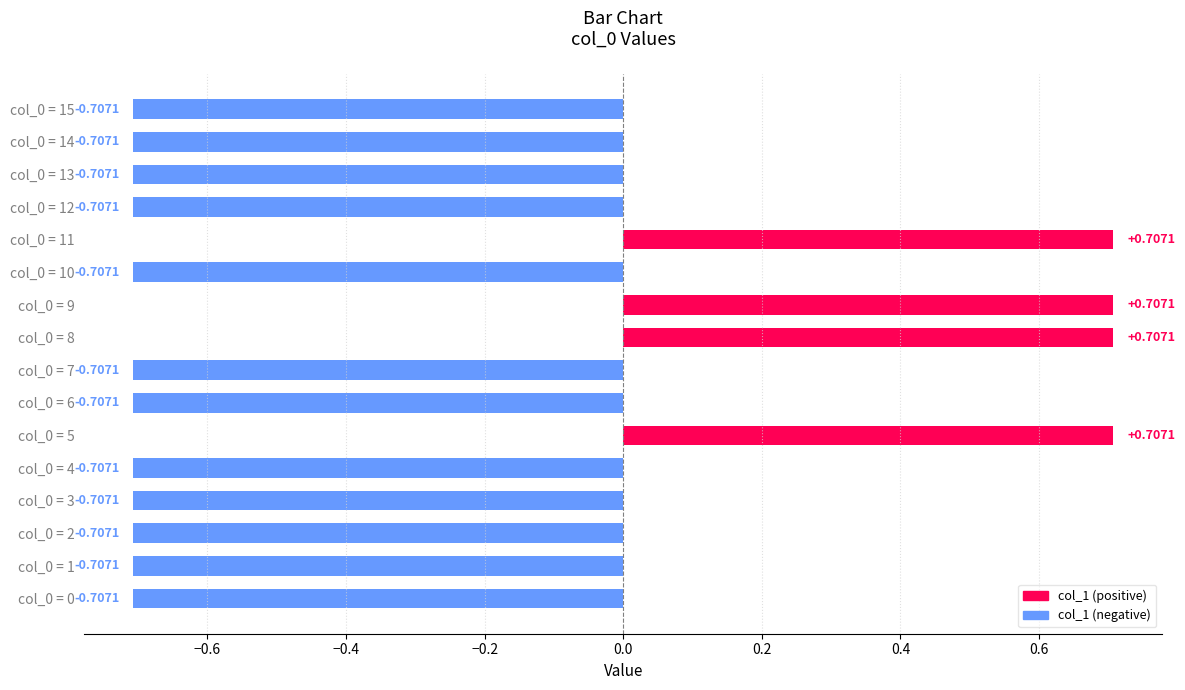

What is the sum of all values?

-5.7